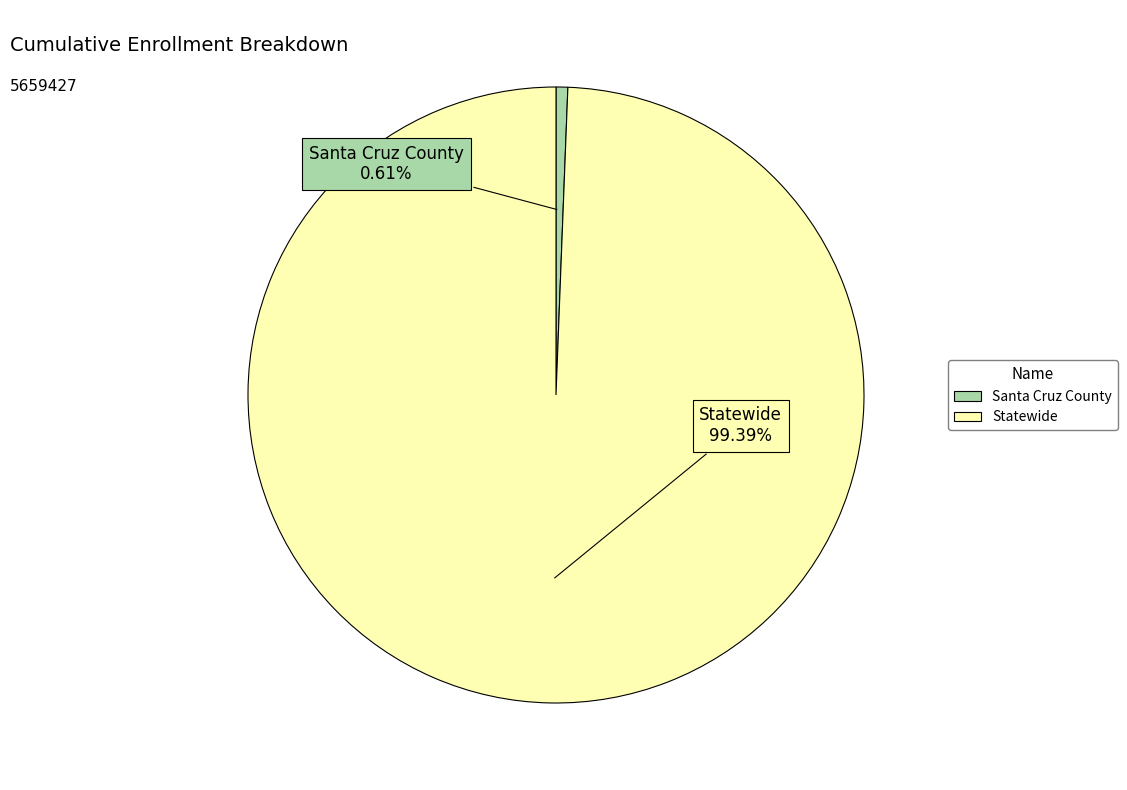

The Statewide slice represents 89% of the pie. True or false?

False